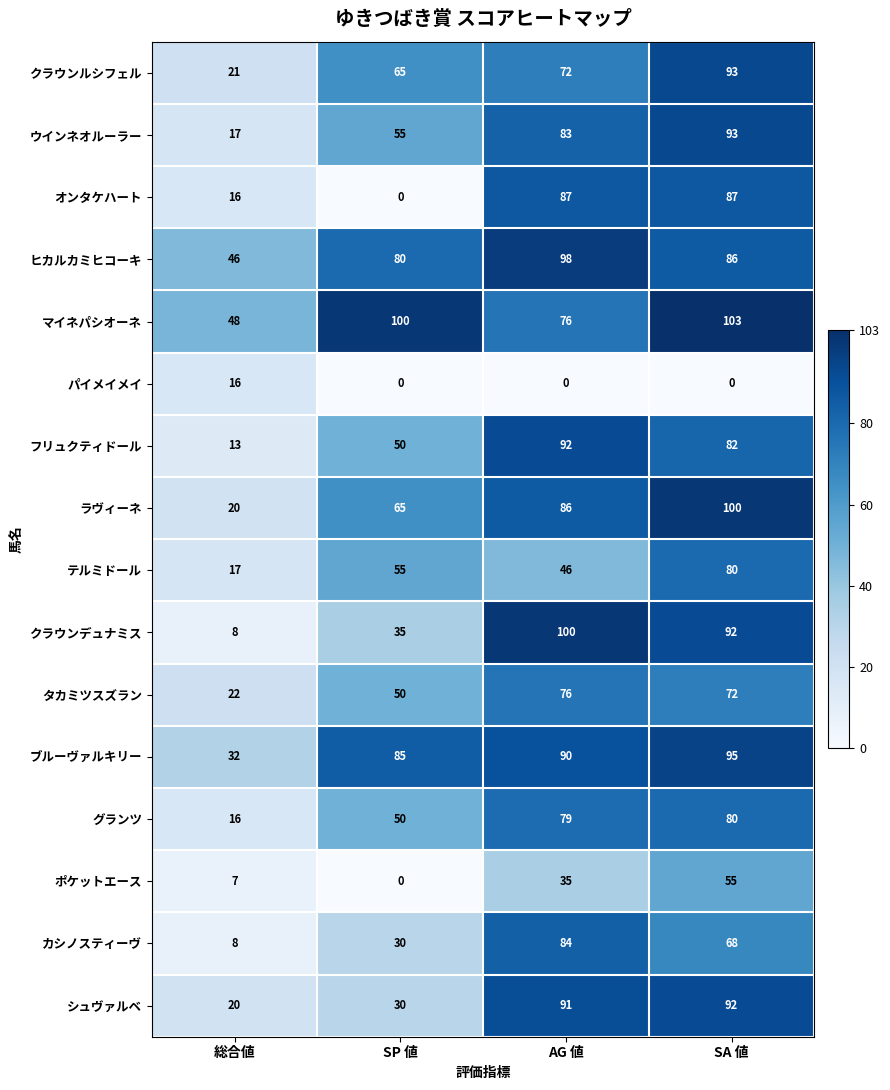

At which category is the sum across all series the highest?

SA 値